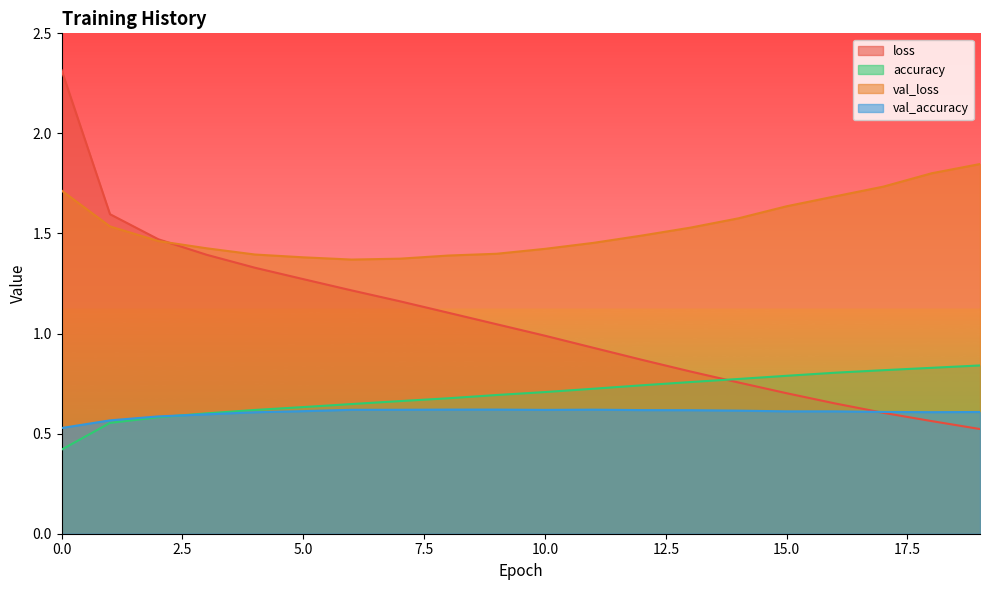

How many data points in loss are above 1?

10